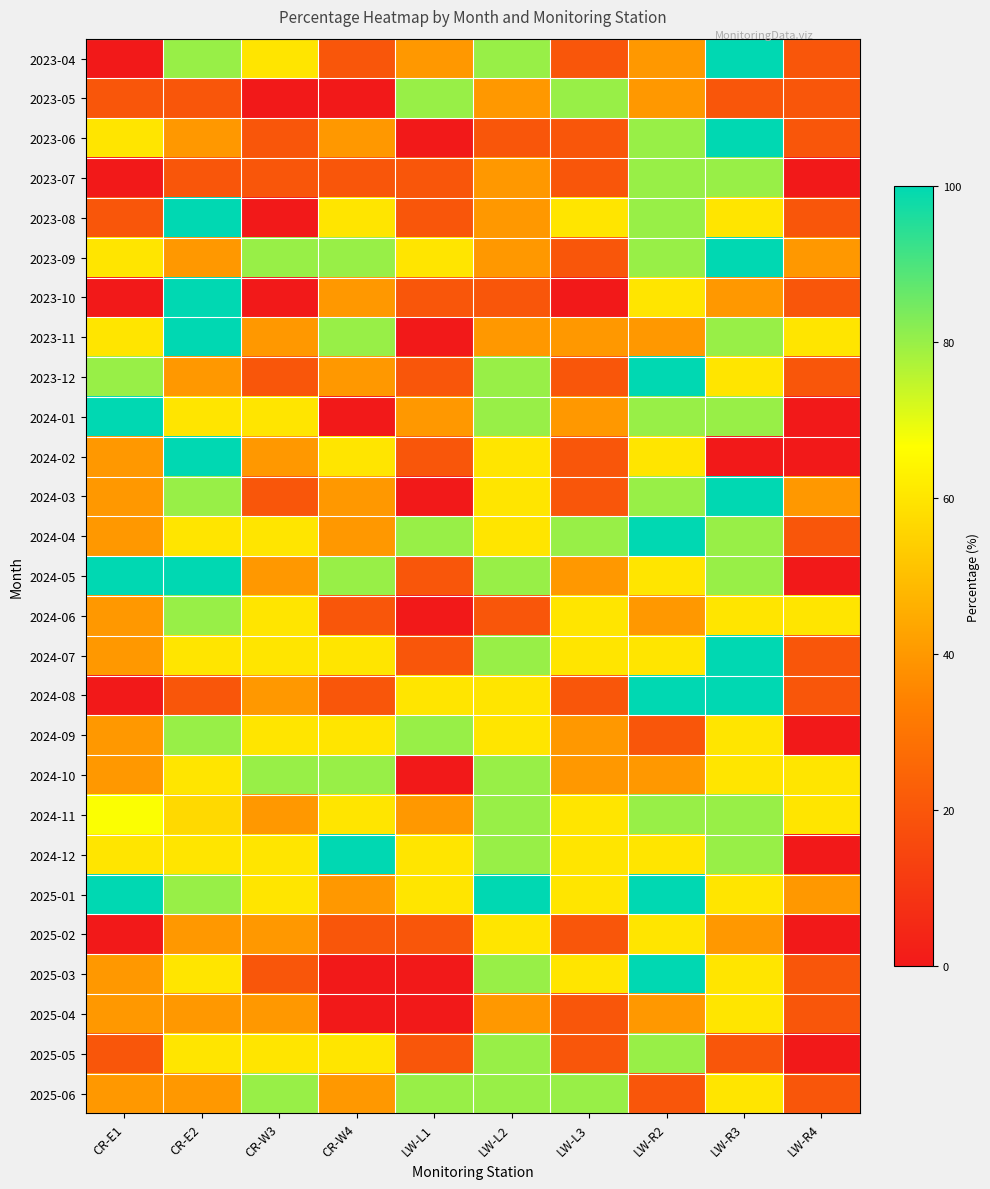

How many data points does each series have?

10